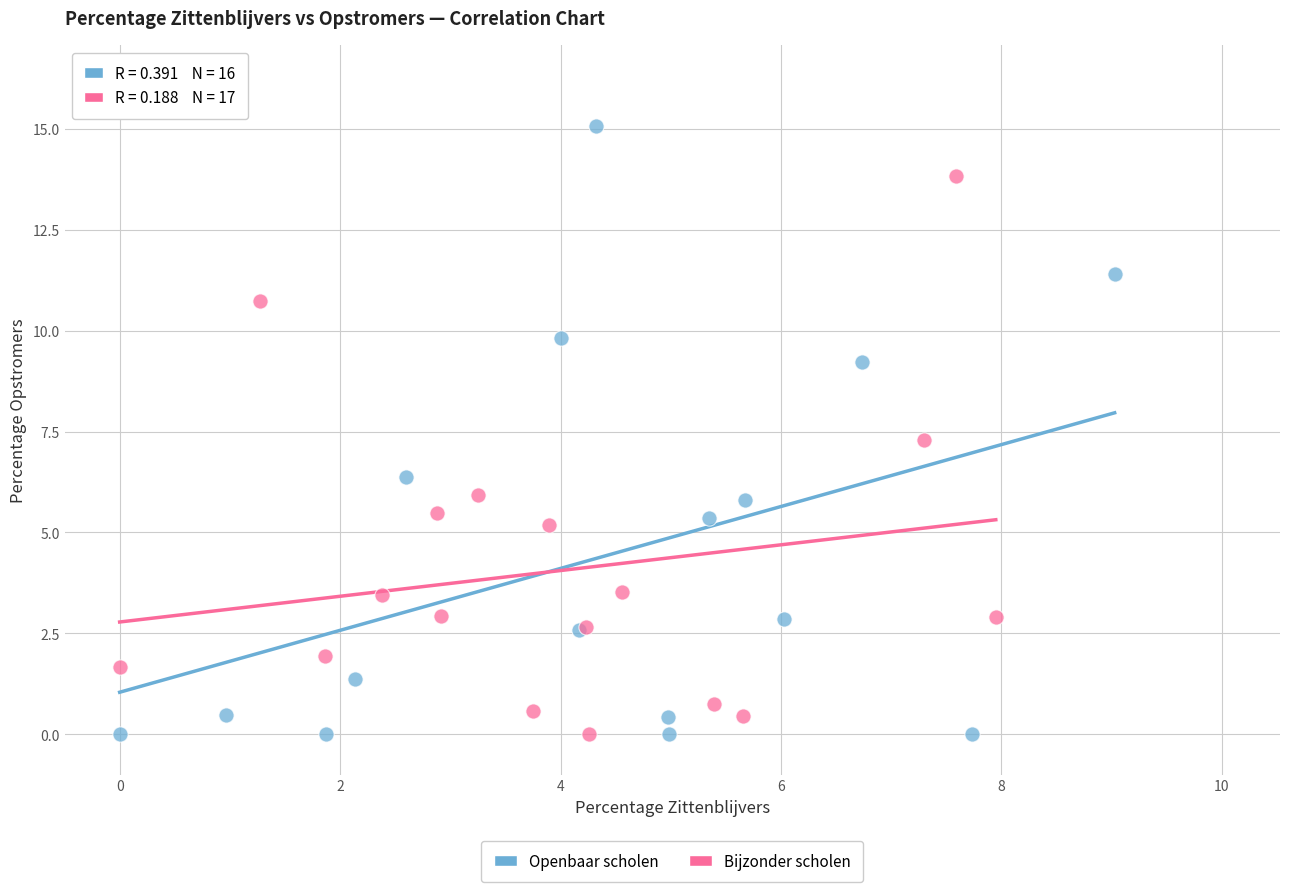

Which series has the widest spread of Y values?

Openbaar scholen